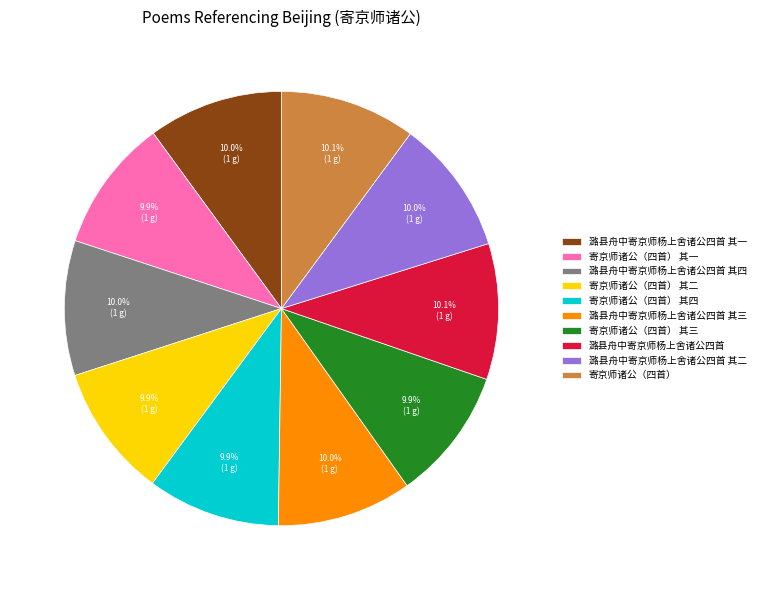

How many slices are in this pie chart?

10